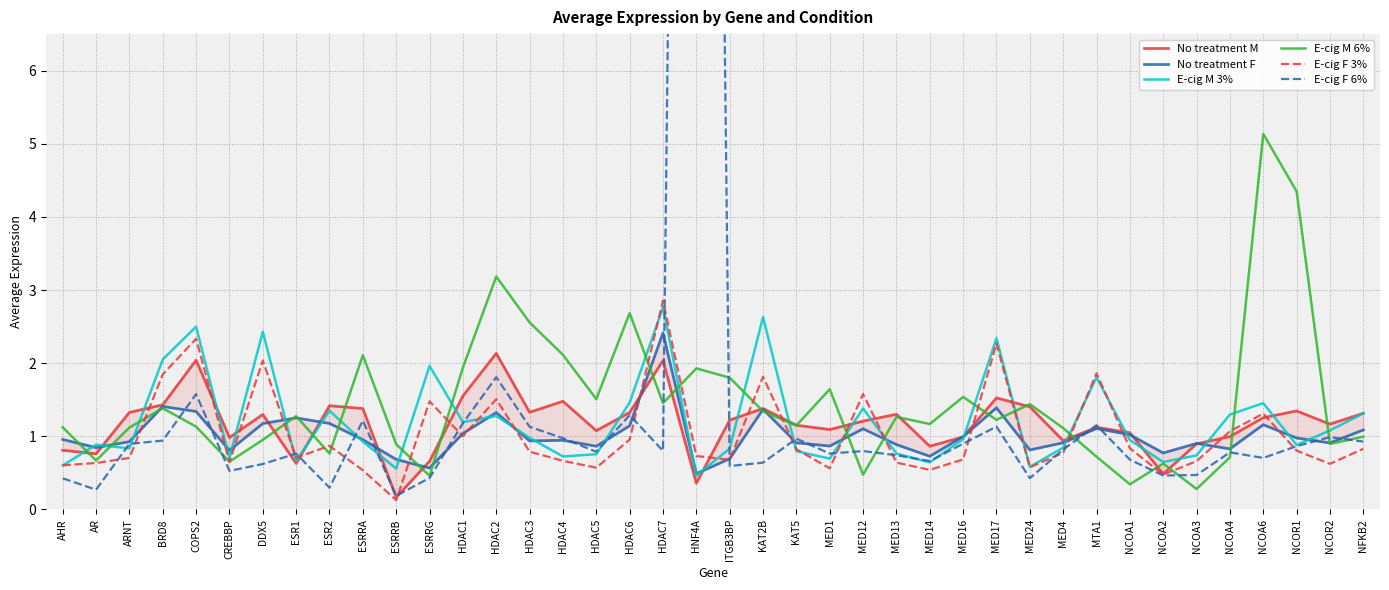

Reading right to left, extract all data points from this chart.

No treatment M: NFKB2=1.3	NCOR2=1.2	NCOR1=1.3	NCOA6=1.3	NCOA4=1.0	NCOA3=0.9	NCOA2=0.5	NCOA1=1.0	MTA1=1.1	MED4=0.9	MED24=1.4	MED17=1.5	MED16=1.0	MED14=0.9	MED13=1.3	MED12=1.2	MED1=1.1	KAT5=1.2	KAT2B=1.4	ITGB3BP=1.2	HNF4A=0.4	HDAC7=2.0	HDAC6=1.3	HDAC5=1.1	HDAC4=1.5	HDAC3=1.3	HDAC2=2.1	HDAC1=1.6	ESRRG=0.7	ESRRB=0.2	ESRRA=1.4	ESR2=1.4	ESR1=0.6	DDX5=1.3	CREBBP=1.0	COPS2=2.0	BRD8=1.4	ARNT=1.3	AR=0.8	AHR=0.8
No treatment F: NFKB2=1.1	NCOR2=0.9	NCOR1=1.0	NCOA6=1.2	NCOA4=0.8	NCOA3=0.9	NCOA2=0.8	NCOA1=1.0	MTA1=1.1	MED4=0.9	MED24=0.8	MED17=1.4	MED16=1.0	MED14=0.7	MED13=0.9	MED12=1.1	MED1=0.9	KAT5=0.9	KAT2B=1.4	ITGB3BP=0.7	HNF4A=0.5	HDAC7=2.4	HDAC6=1.1	HDAC5=0.9	HDAC4=0.9	HDAC3=0.9	HDAC2=1.3	HDAC1=1.0	ESRRG=0.6	ESRRB=0.7	ESRRA=1.0	ESR2=1.2	ESR1=1.3	DDX5=1.2	CREBBP=0.8	COPS2=1.3	BRD8=1.4	ARNT=0.9	AR=0.8	AHR=1.0
E-cig M 3%: NFKB2=1.3	NCOR2=1.1	NCOR1=0.9	NCOA6=1.5	NCOA4=1.3	NCOA3=0.7	NCOA2=0.6	NCOA1=0.9	MTA1=1.8	MED4=0.8	MED24=0.6	MED17=2.3	MED16=1.0	MED14=0.6	MED13=0.8	MED12=1.4	MED1=0.7	KAT5=0.8	KAT2B=2.6	ITGB3BP=0.8	HNF4A=0.5	HDAC7=2.8	HDAC6=1.5	HDAC5=0.8	HDAC4=0.7	HDAC3=1.0	HDAC2=1.3	HDAC1=1.2	ESRRG=2.0	ESRRB=0.6	ESRRA=0.9	ESR2=1.3	ESR1=0.7	DDX5=2.4	CREBBP=0.7	COPS2=2.5	BRD8=2.1	ARNT=0.8	AR=0.9	AHR=0.6
E-cig M 6%: NFKB2=1.0	NCOR2=0.9	NCOR1=4.3	NCOA6=5.1	NCOA4=0.7	NCOA3=0.3	NCOA2=0.6	NCOA1=0.3	MTA1=0.7	MED4=1.1	MED24=1.4	MED17=1.2	MED16=1.5	MED14=1.2	MED13=1.3	MED12=0.5	MED1=1.6	KAT5=1.1	KAT2B=1.3	ITGB3BP=1.8	HNF4A=1.9	HDAC7=1.5	HDAC6=2.7	HDAC5=1.5	HDAC4=2.1	HDAC3=2.6	HDAC2=3.2	HDAC1=1.9	ESRRG=0.5	ESRRB=0.9	ESRRA=2.1	ESR2=0.8	ESR1=1.3	DDX5=1.0	CREBBP=0.7	COPS2=1.1	BRD8=1.4	ARNT=1.1	AR=0.7	AHR=1.1
E-cig F 3%: NFKB2=0.8	NCOR2=0.6	NCOR1=0.8	NCOA6=1.3	NCOA4=1.1	NCOA3=0.7	NCOA2=0.5	NCOA1=0.8	MTA1=1.9	MED4=0.8	MED24=0.6	MED17=2.3	MED16=0.7	MED14=0.5	MED13=0.6	MED12=1.6	MED1=0.6	KAT5=0.8	KAT2B=1.8	ITGB3BP=0.7	HNF4A=0.7	HDAC7=2.9	HDAC6=1.0	HDAC5=0.6	HDAC4=0.7	HDAC3=0.8	HDAC2=1.5	HDAC1=1.0	ESRRG=1.5	ESRRB=0.1	ESRRA=0.5	ESR2=0.9	ESR1=0.7	DDX5=2.0	CREBBP=0.6	COPS2=2.3	BRD8=1.8	ARNT=0.7	AR=0.6	AHR=0.6
E-cig F 6%: NFKB2=0.9	NCOR2=1.0	NCOR1=0.9	NCOA6=0.7	NCOA4=0.8	NCOA3=0.5	NCOA2=0.5	NCOA1=0.7	MTA1=1.2	MED4=0.8	MED24=0.4	MED17=1.1	MED16=0.9	MED14=0.7	MED13=0.7	MED12=0.8	MED1=0.8	KAT5=1.0	KAT2B=0.6	ITGB3BP=0.6	HNF4A=39.9	HDAC7=0.8	HDAC6=1.3	HDAC5=0.8	HDAC4=1.0	HDAC3=1.1	HDAC2=1.8	HDAC1=1.2	ESRRG=0.4	ESRRB=0.2	ESRRA=1.2	ESR2=0.3	ESR1=0.8	DDX5=0.6	CREBBP=0.5	COPS2=1.6	BRD8=0.9	ARNT=0.9	AR=0.3	AHR=0.4